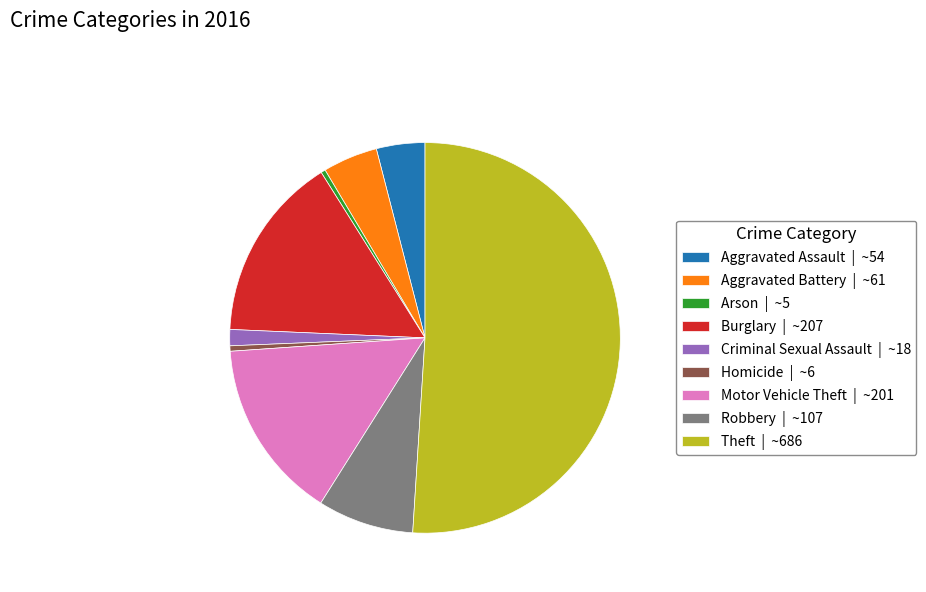

Between Homicide | ~6 and Criminal Sexual Assault | ~18, which is larger?

Criminal Sexual Assault | ~18